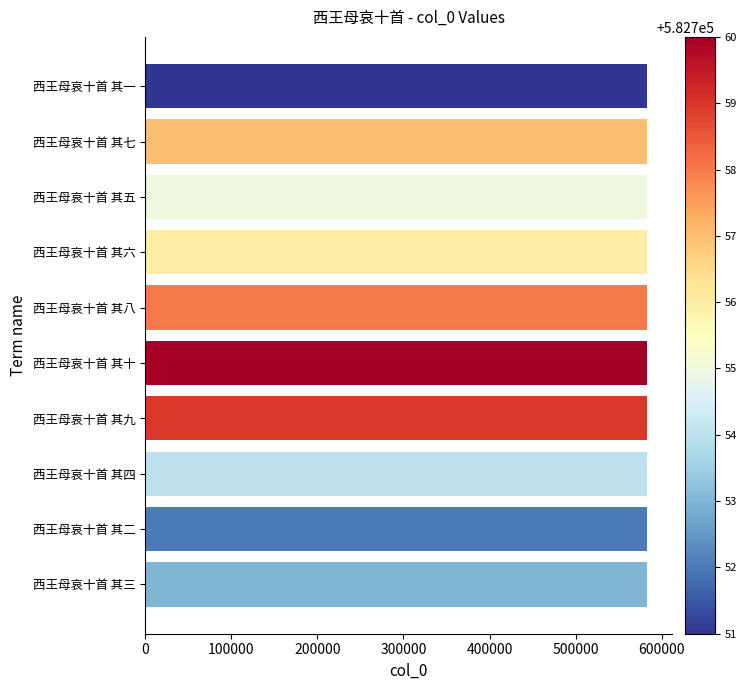

The value at 西王母哀十首 其十 is 582760. True or false?

True